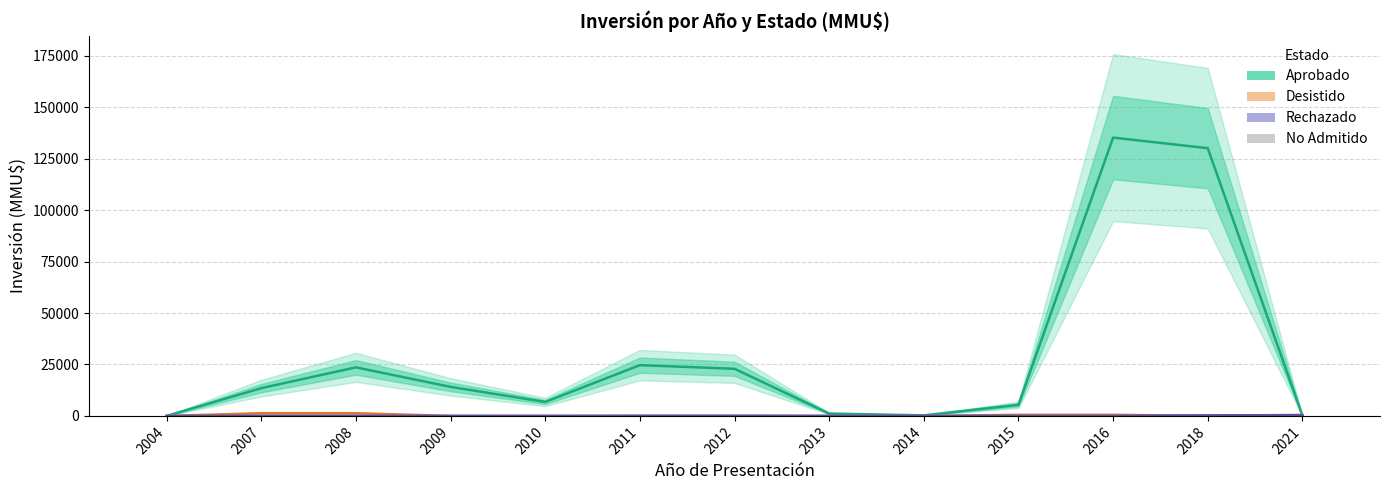

At which category is the sum across all series the highest?

2016